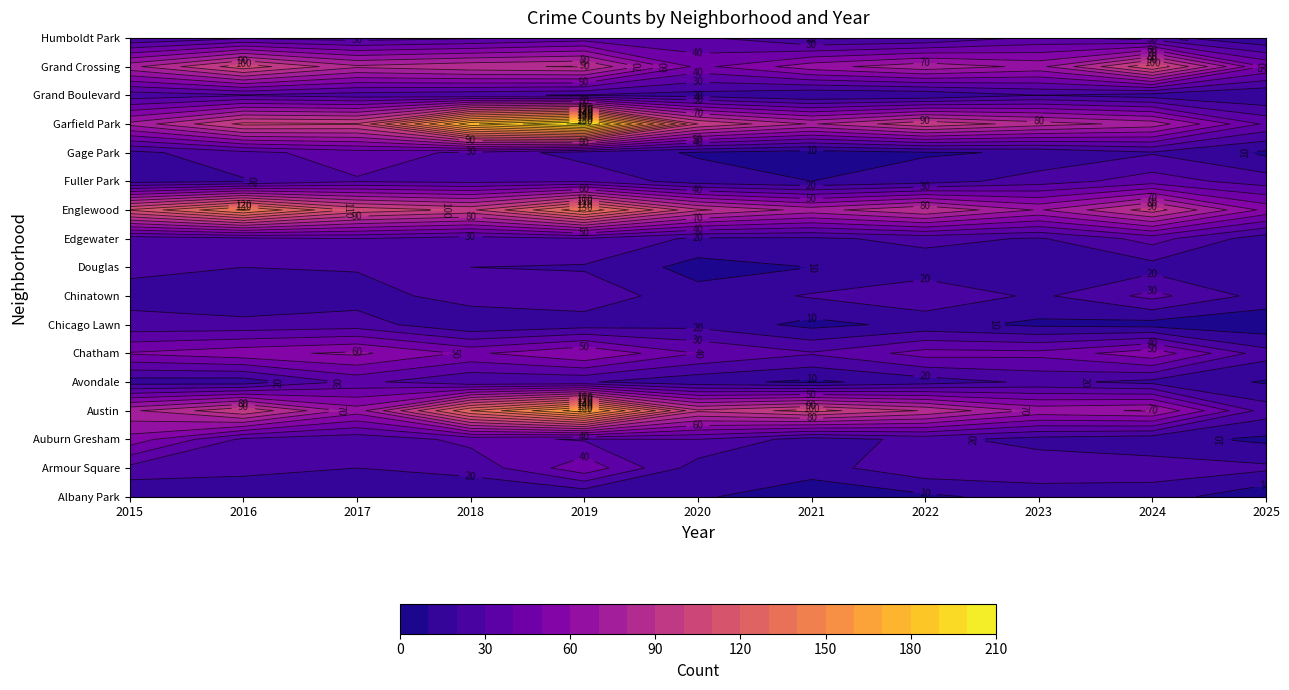

Is it true that Englewood equals 25 at 2025?

False